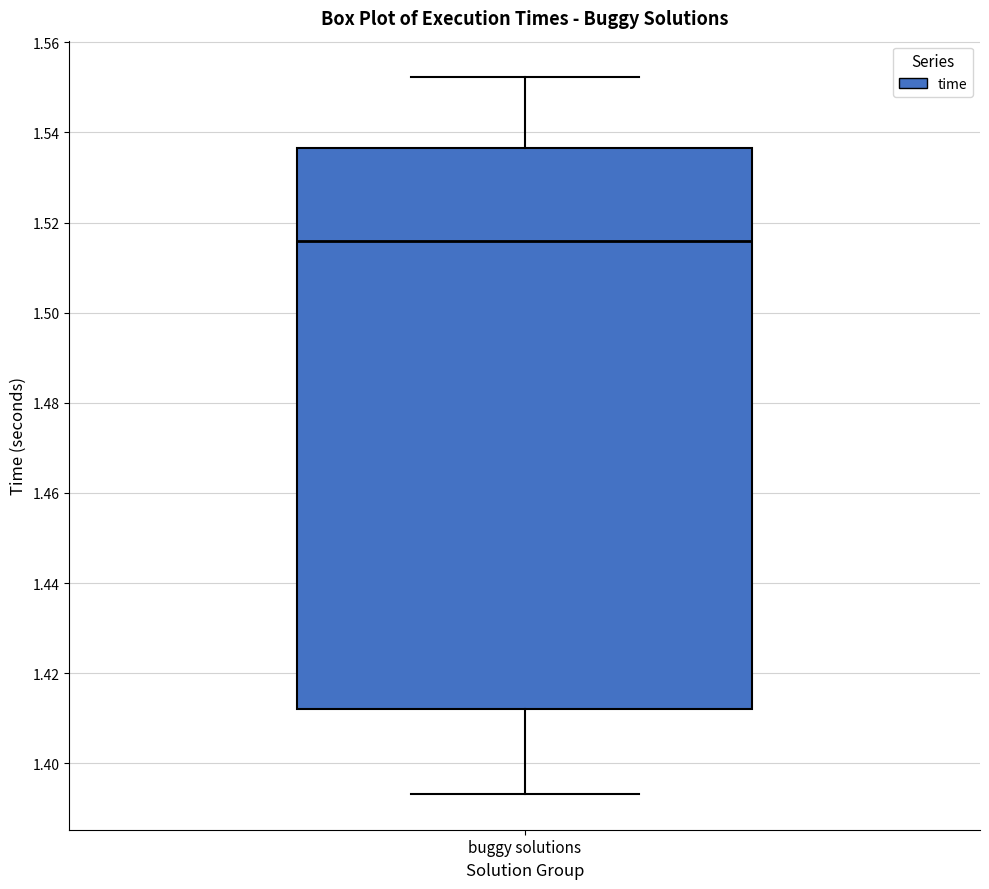

Transcribe this box plot: give where the median line is, the range the box spans, and where the two whiskers end, as read against the y-axis. The values are not printed on the chart, so give them approximately, as read against the axis.

median 1.516, box 1.412 to 1.536, whiskers 1.394 to 1.552